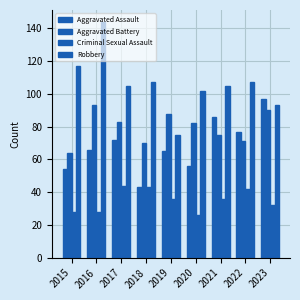

Which series has the largest range (max minus min)?

Robbery